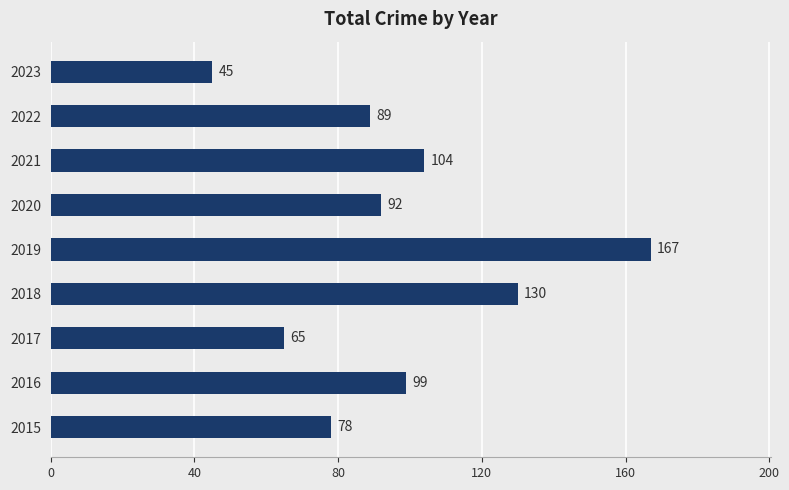

Reading bottom to top, extract all data points from this chart.

2015=78	2016=99	2017=65	2018=130	2019=167	2020=92	2021=104	2022=89	2023=45